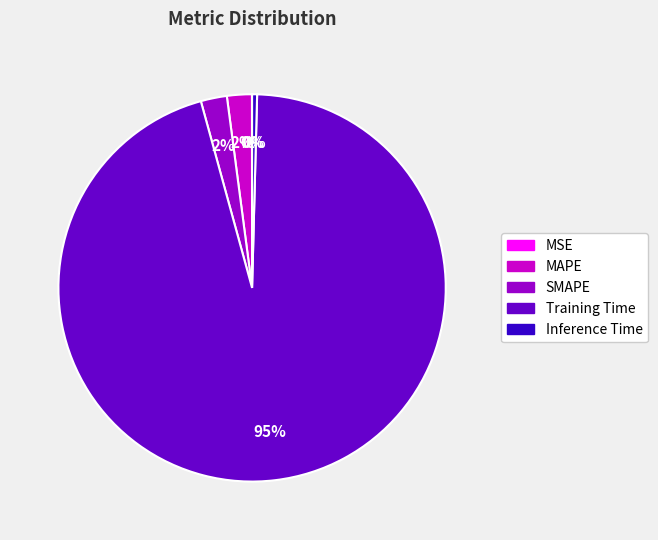

Which slice is the largest?

Training Time